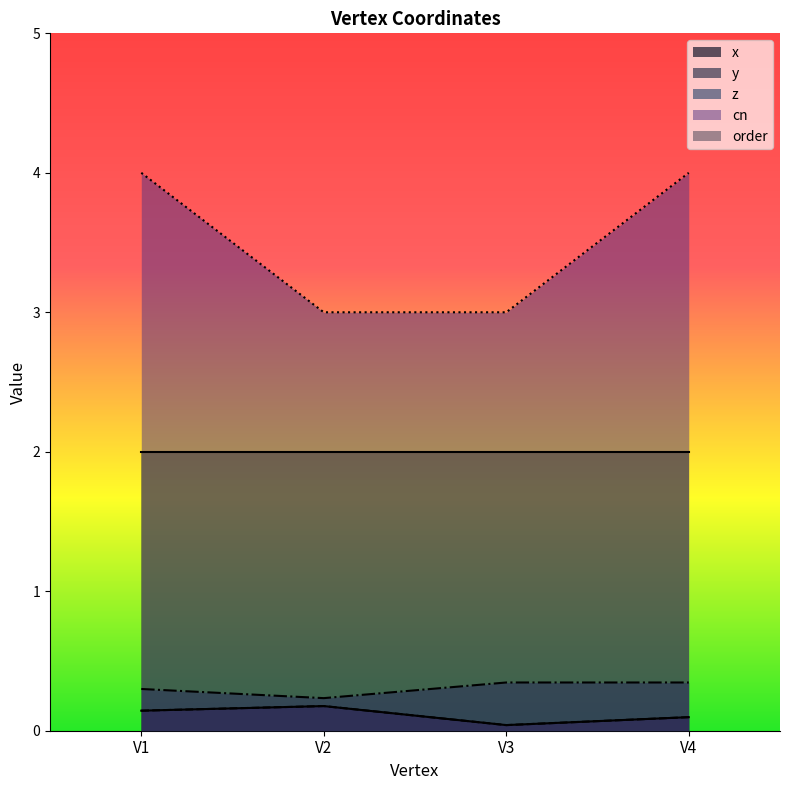

The x series shows 0.0 at V3. True or false?

True